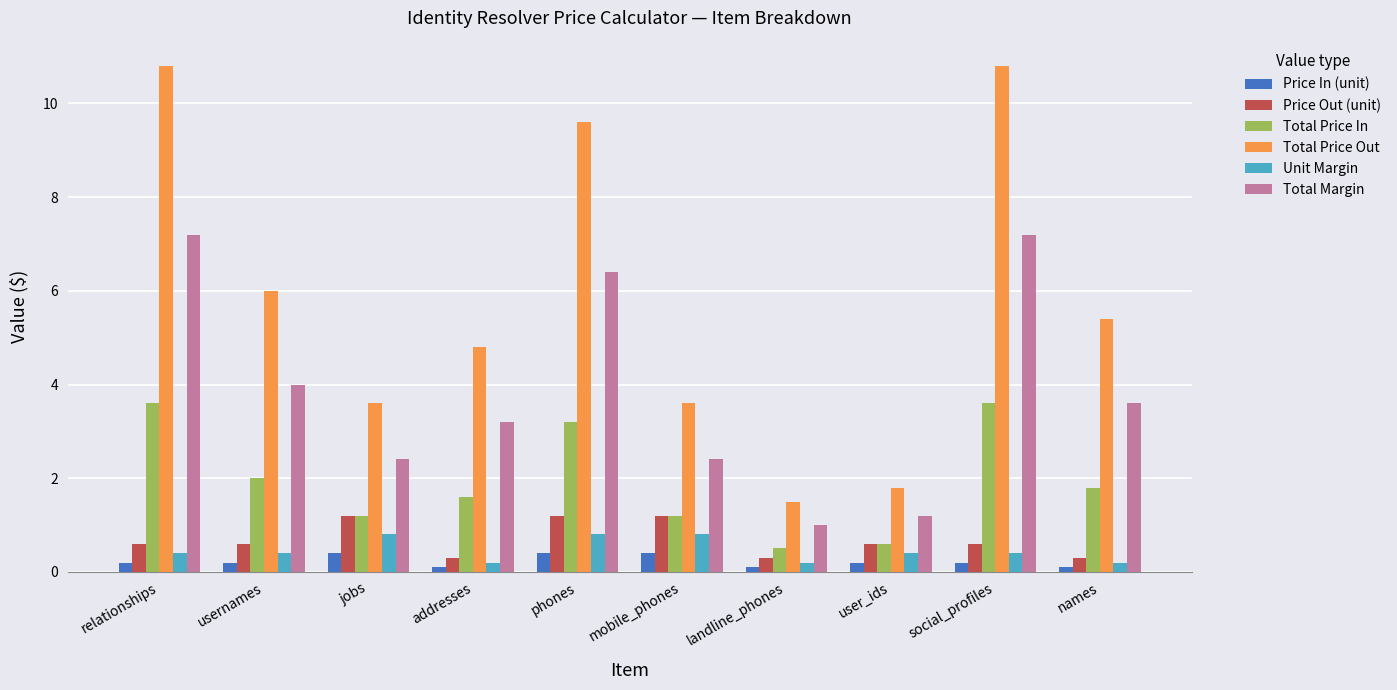

How many groups of bars are there?

10